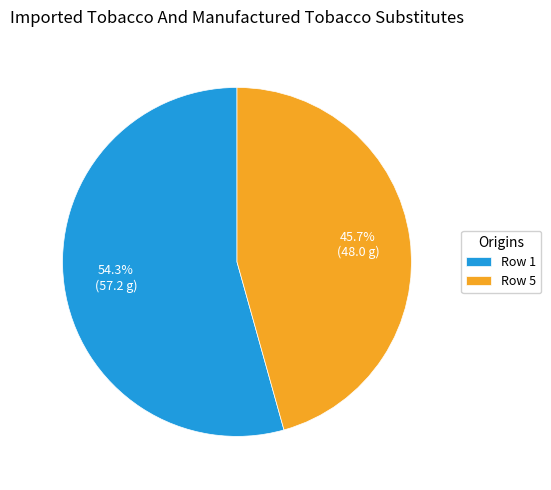

Rank the categories by value from highest to lowest.

Row 1, Row 5